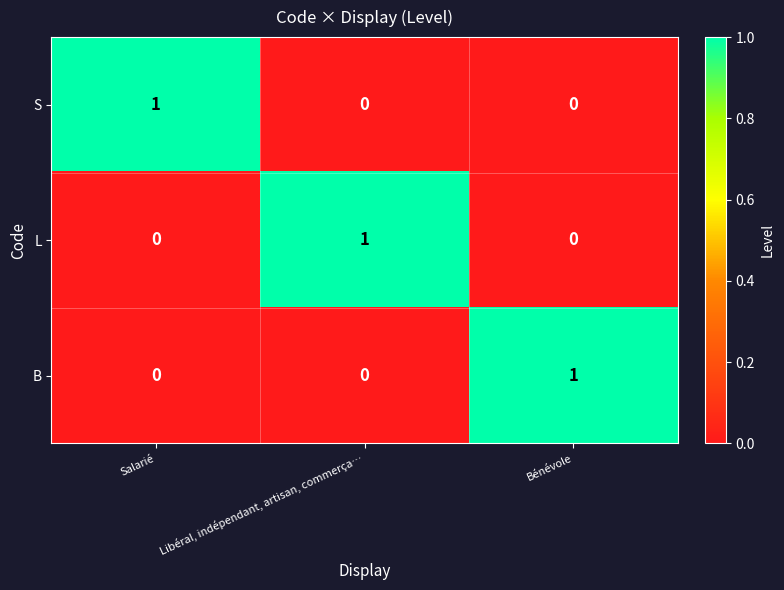

Is the value of S at Bénévole greater than the value of B at Bénévole?

No